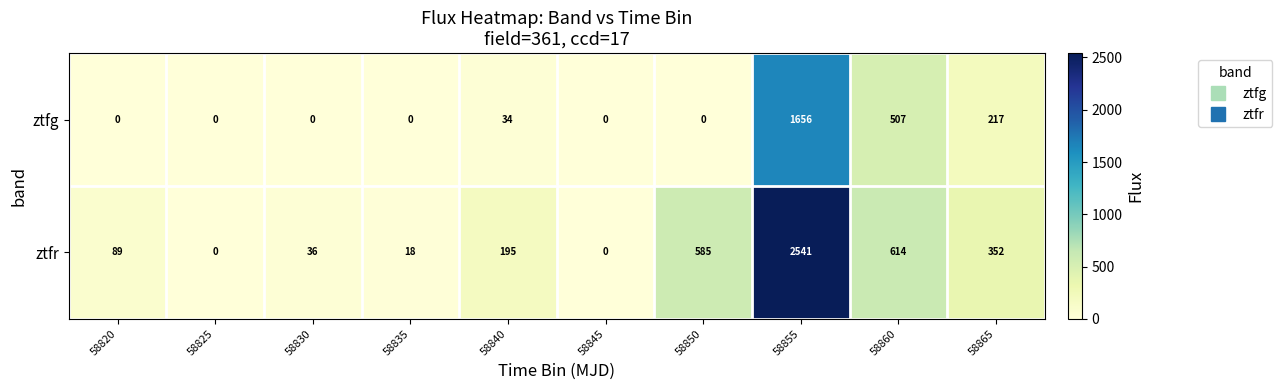

Which series has the largest total across all categories?

ztfr